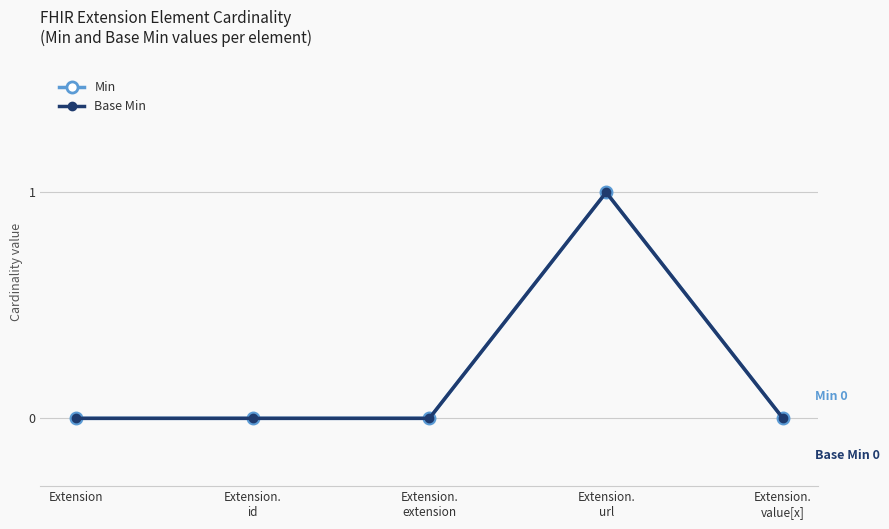

Is it true that Base Min equals -1 at Extension?

False